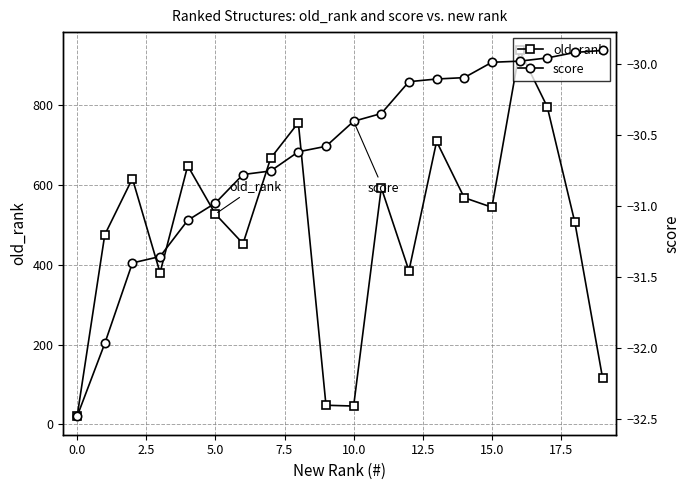

Is this an area chart (filled region under the line)?

No